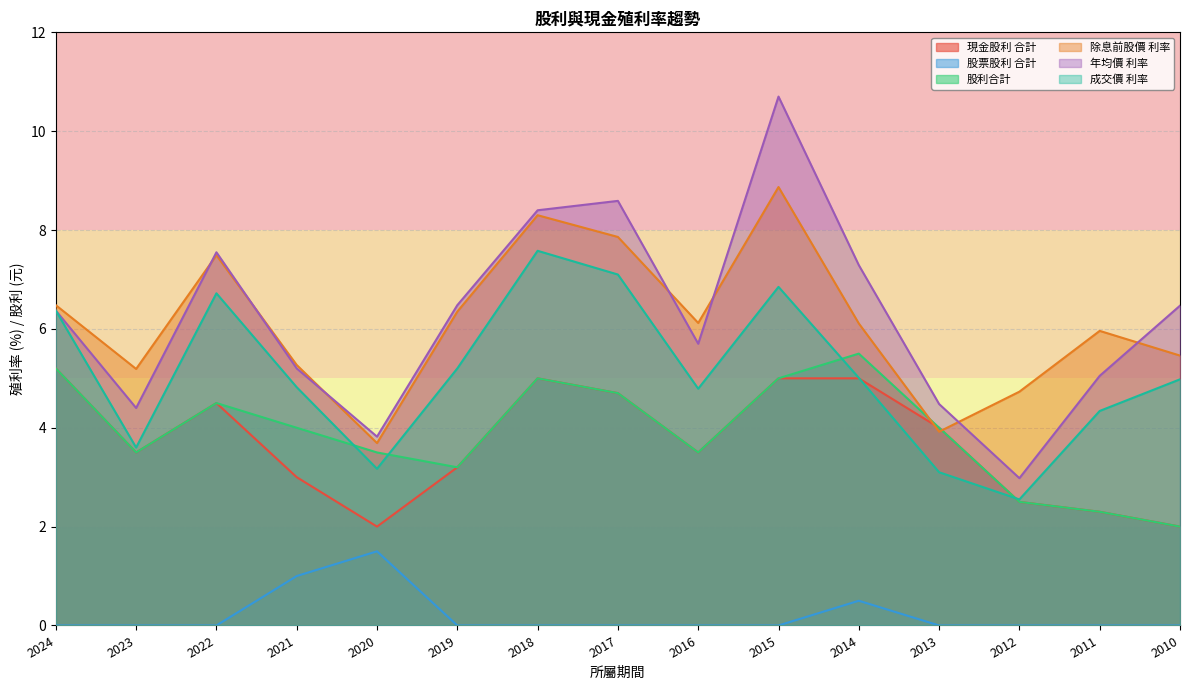

At how many categories does at least one series exceed 8?

3